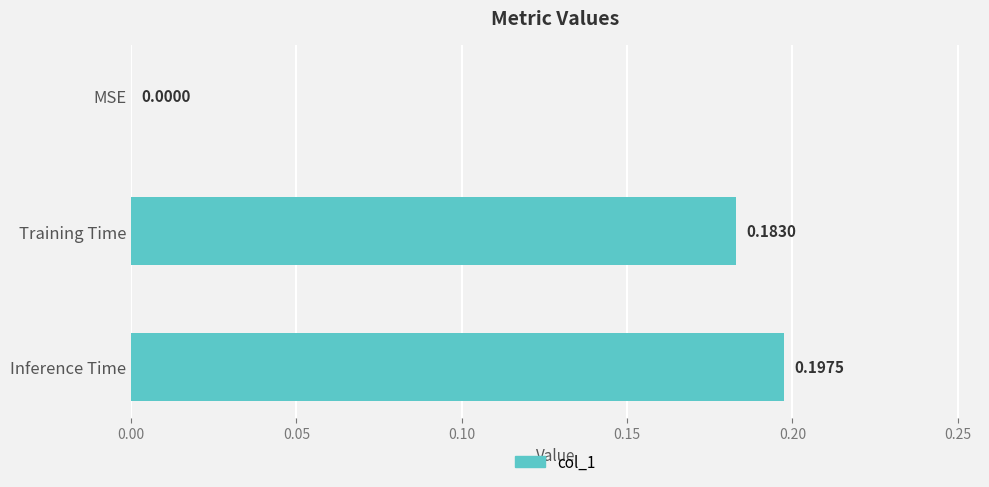

Between Inference Time and Training Time, which is larger?

Inference Time